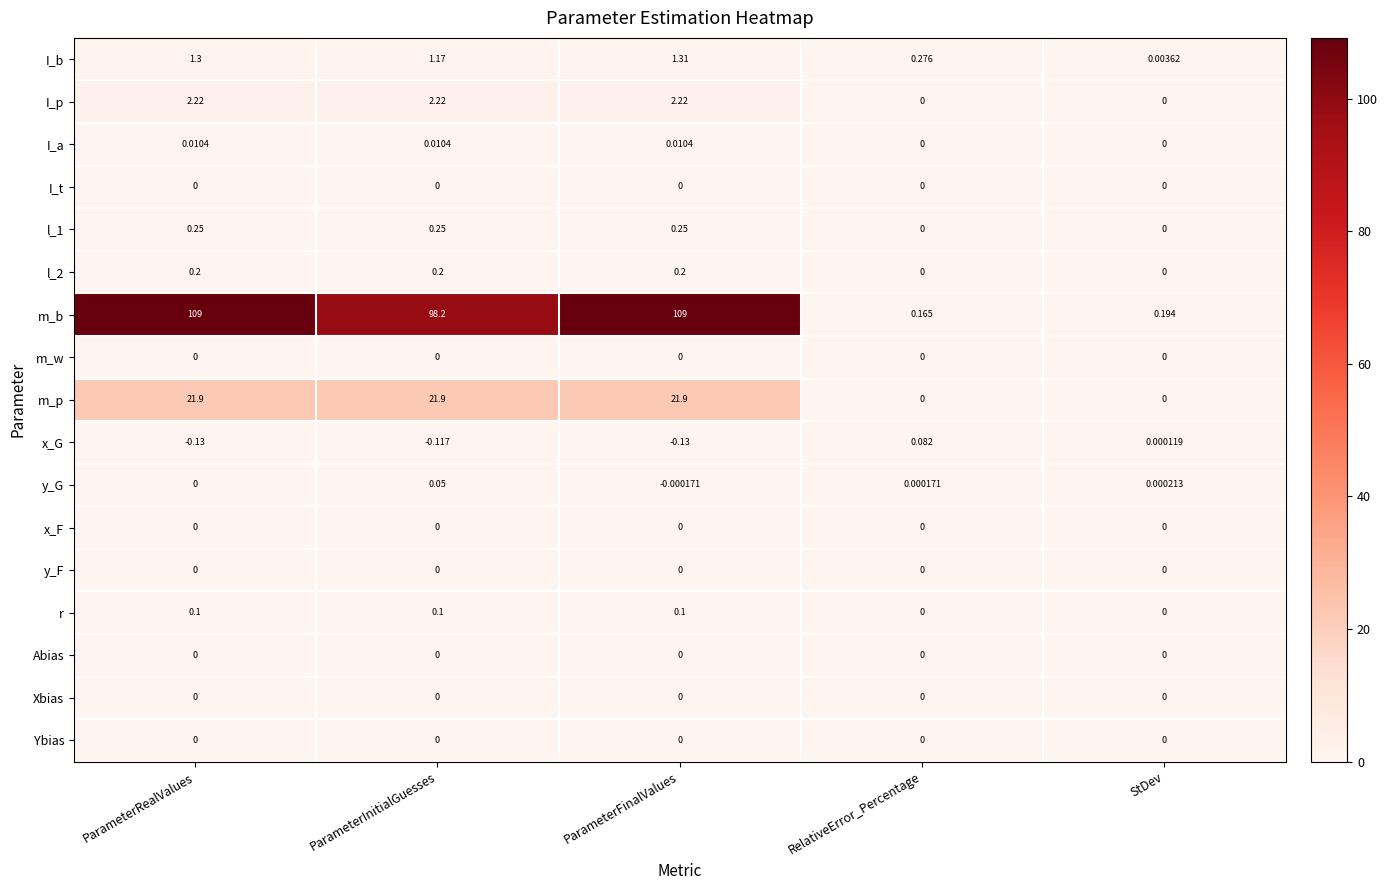

At which category is the sum across all series the highest?

ParameterFinalValues